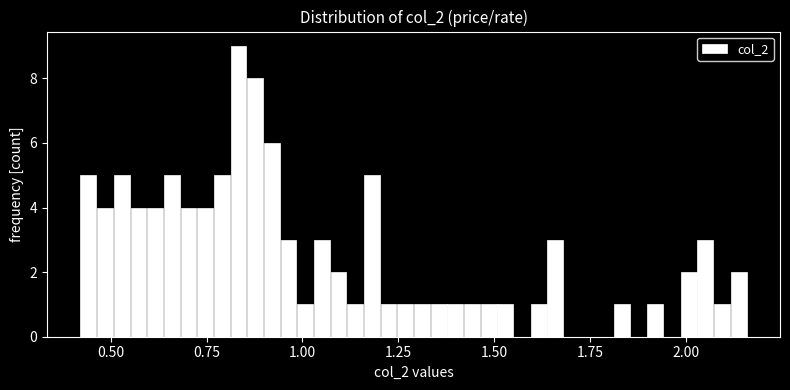

Read against the x-axis, roughly where is the centre of the tallest bar?

0.85